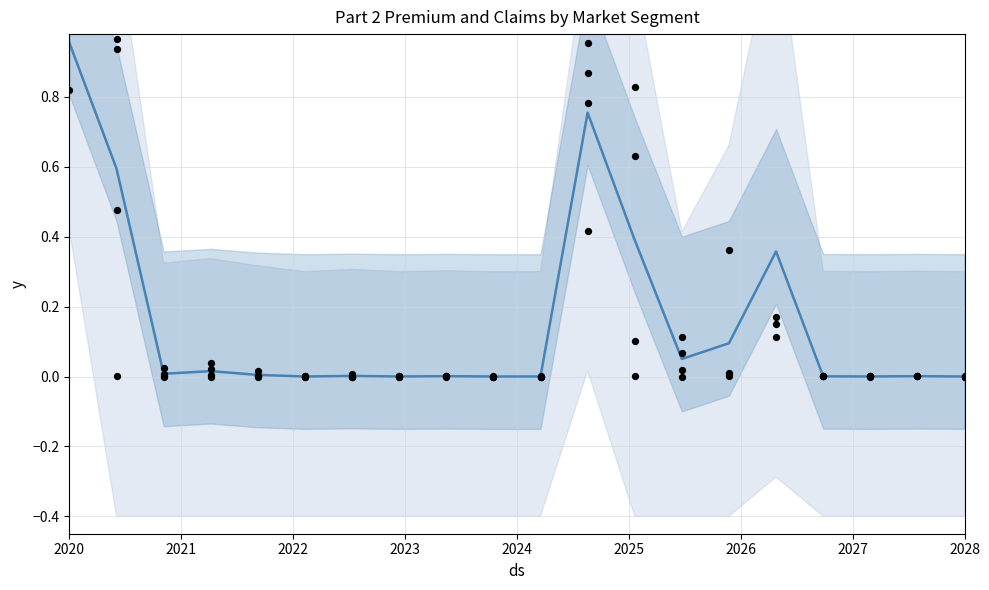

At how many categories does at least one series exceed 0?

20